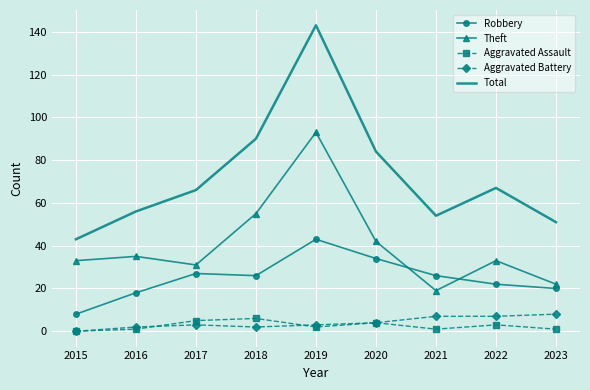

Reading left to right, transcribe all the data shown in this chart.

Robbery: 2015=8	2016=18	2017=27	2018=26	2019=43	2020=34	2021=26	2022=22	2023=20
Theft: 2015=33	2016=35	2017=31	2018=55	2019=93	2020=42	2021=19	2022=33	2023=22
Aggravated Assault: 2015=0	2016=1	2017=5	2018=6	2019=2	2020=4	2021=1	2022=3	2023=1
Aggravated Battery: 2015=0	2016=2	2017=3	2018=2	2019=3	2020=4	2021=7	2022=7	2023=8
Total: 2015=43	2016=56	2017=66	2018=90	2019=143	2020=84	2021=54	2022=67	2023=51